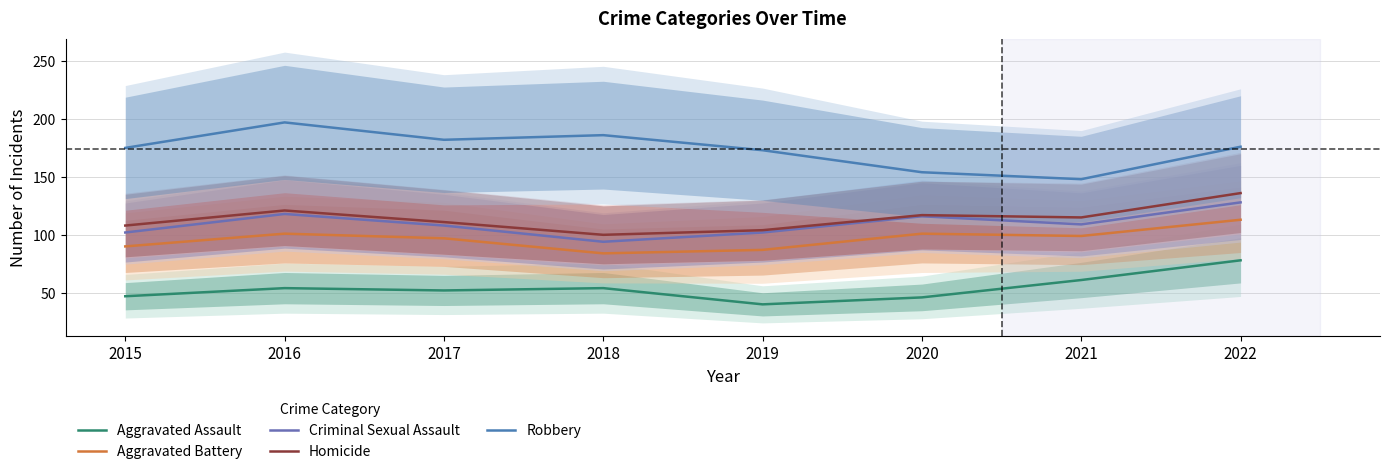

At which label does Robbery reach its minimum?

2021